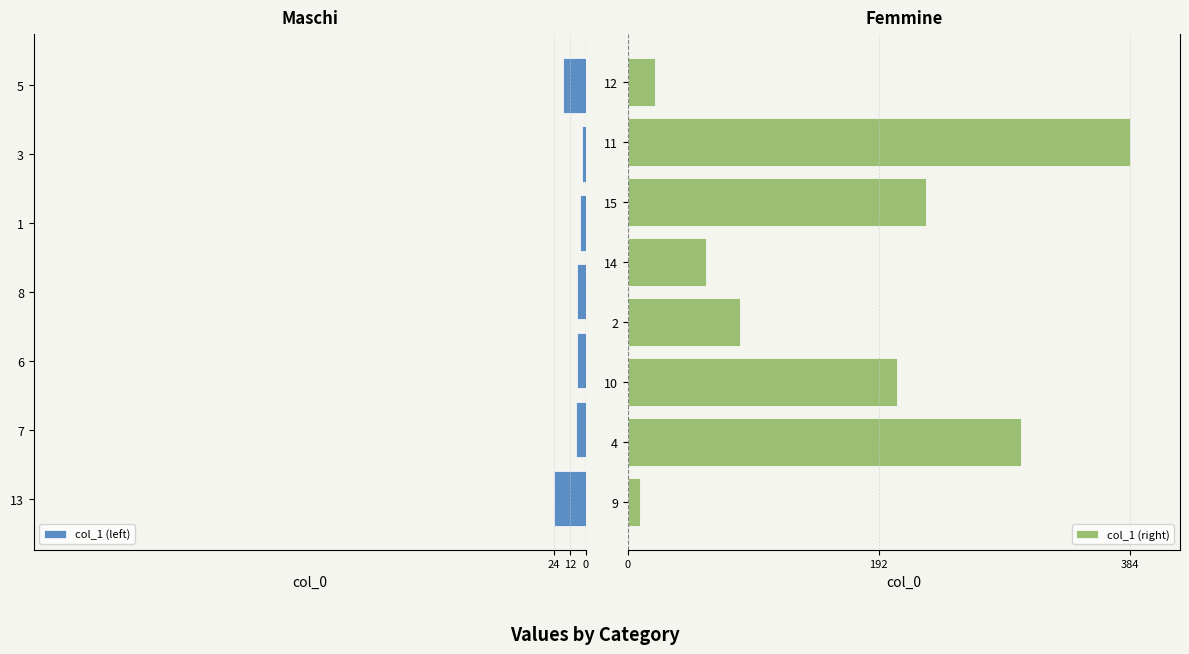

What is the minimum value shown in the chart?

2.9